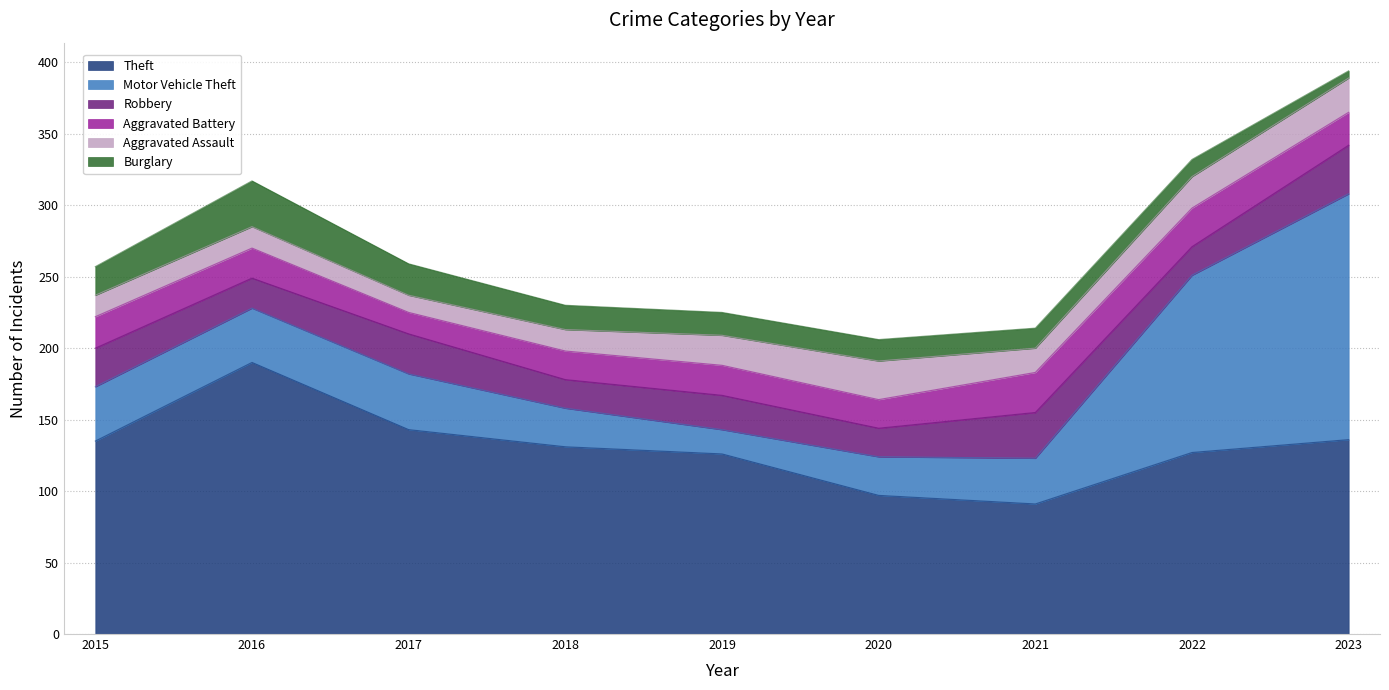

The value of Theft at 2022 is 228. True or false?

False